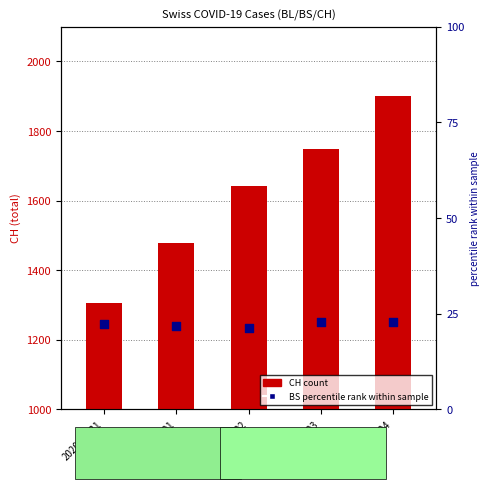

Which series contains the lowest Y value?

BS percentile rank